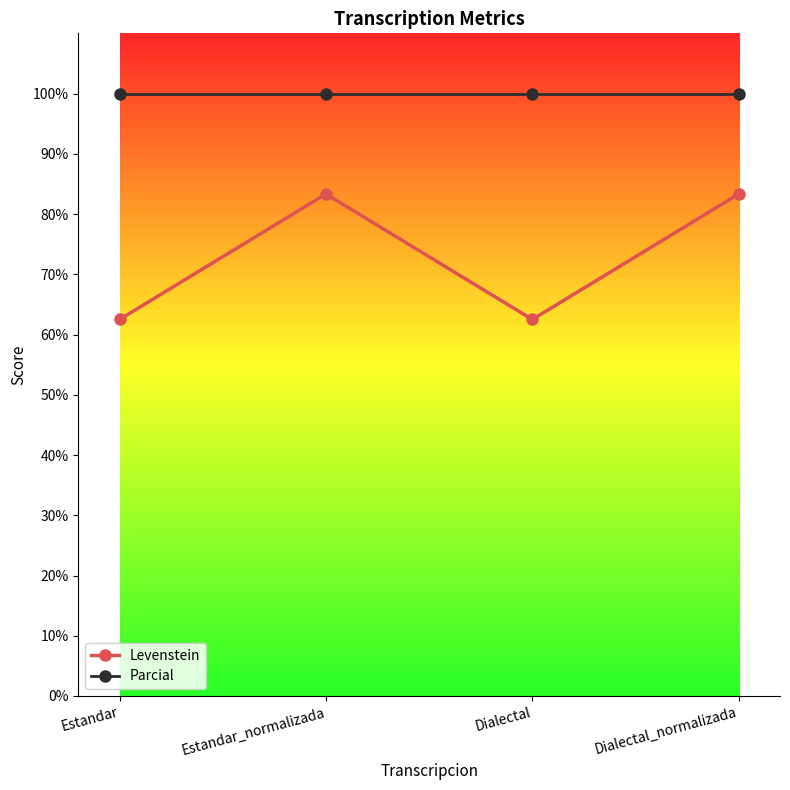

Which series has the largest range (max minus min)?

Levenstein